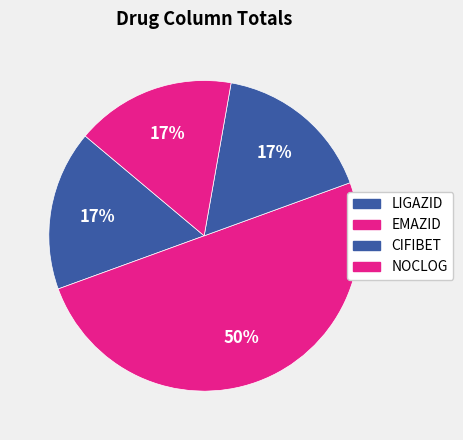

How many segments does this pie chart have?

4